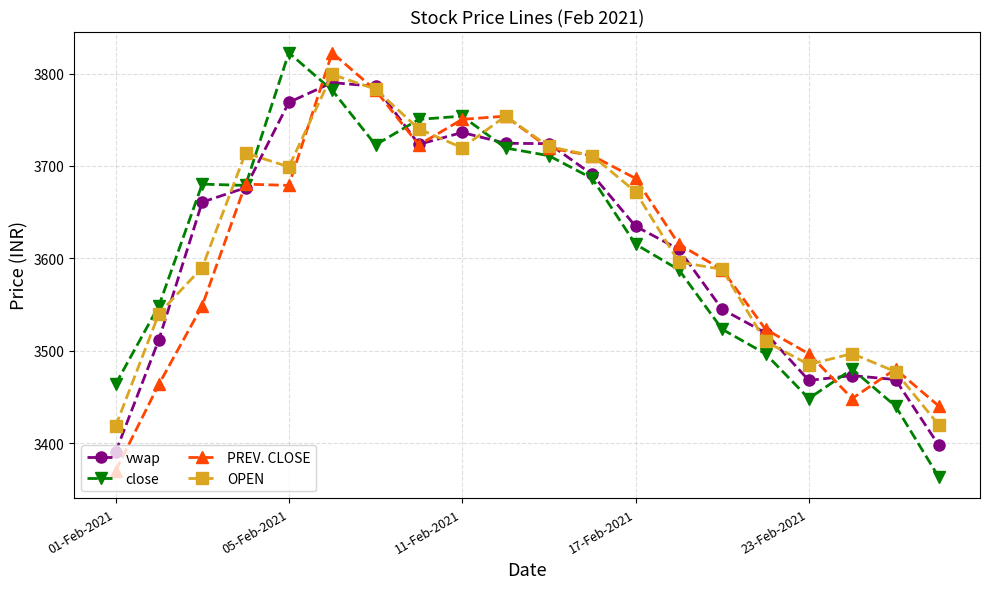

How many distinct data groups are displayed?

4